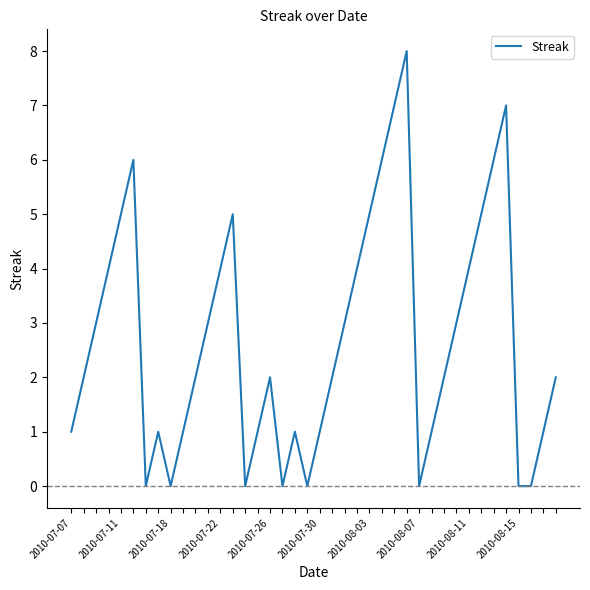

What is the difference between the maximum and minimum values?

8